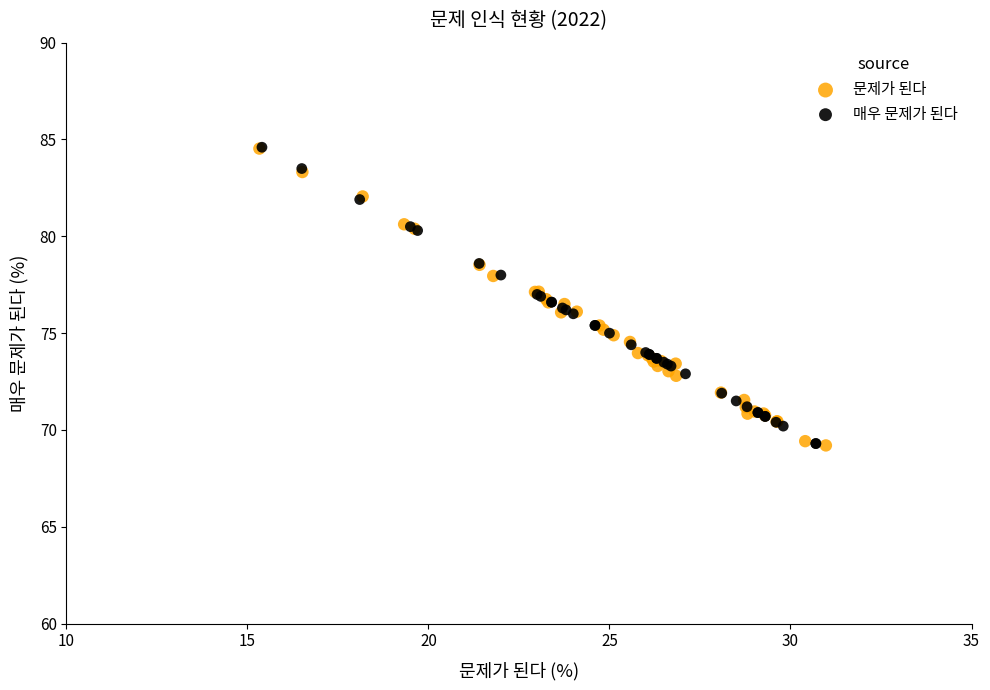

What are all the series names shown in the legend?

문제가 된다, 매우 문제가 된다